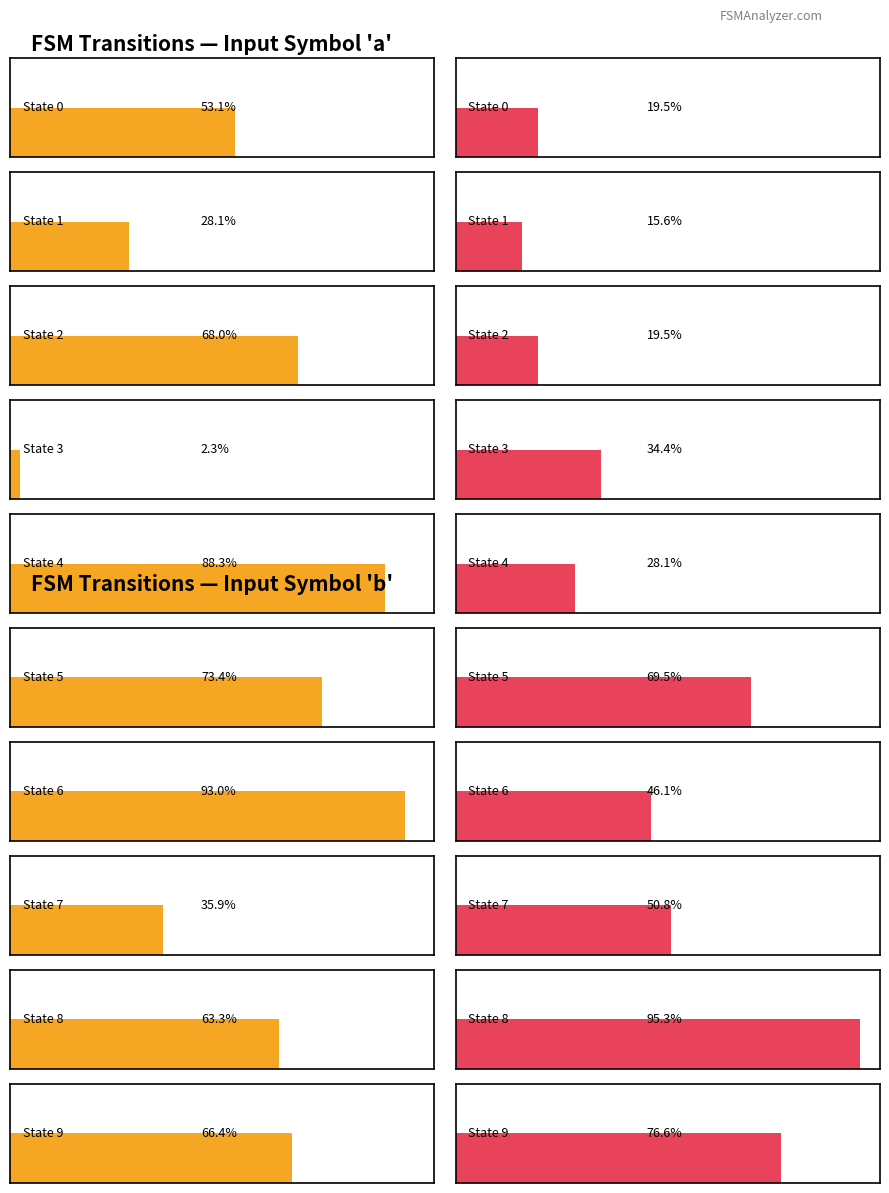

Reading right to left, transcribe all the data shown in this chart.

output_symbol: State 9=1	State 8=0	State 7=0	State 6=1	State 5=0	State 4=0	State 3=1	State 2=0	State 1=0	State 0=1
input_a_dest: State 9=85	State 8=81	State 7=46	State 6=119	State 5=94	State 4=113	State 3=3	State 2=87	State 1=36	State 0=68
input_b_dest: State 9=98	State 8=122	State 7=65	State 6=59	State 5=89	State 4=36	State 3=44	State 2=25	State 1=20	State 0=25